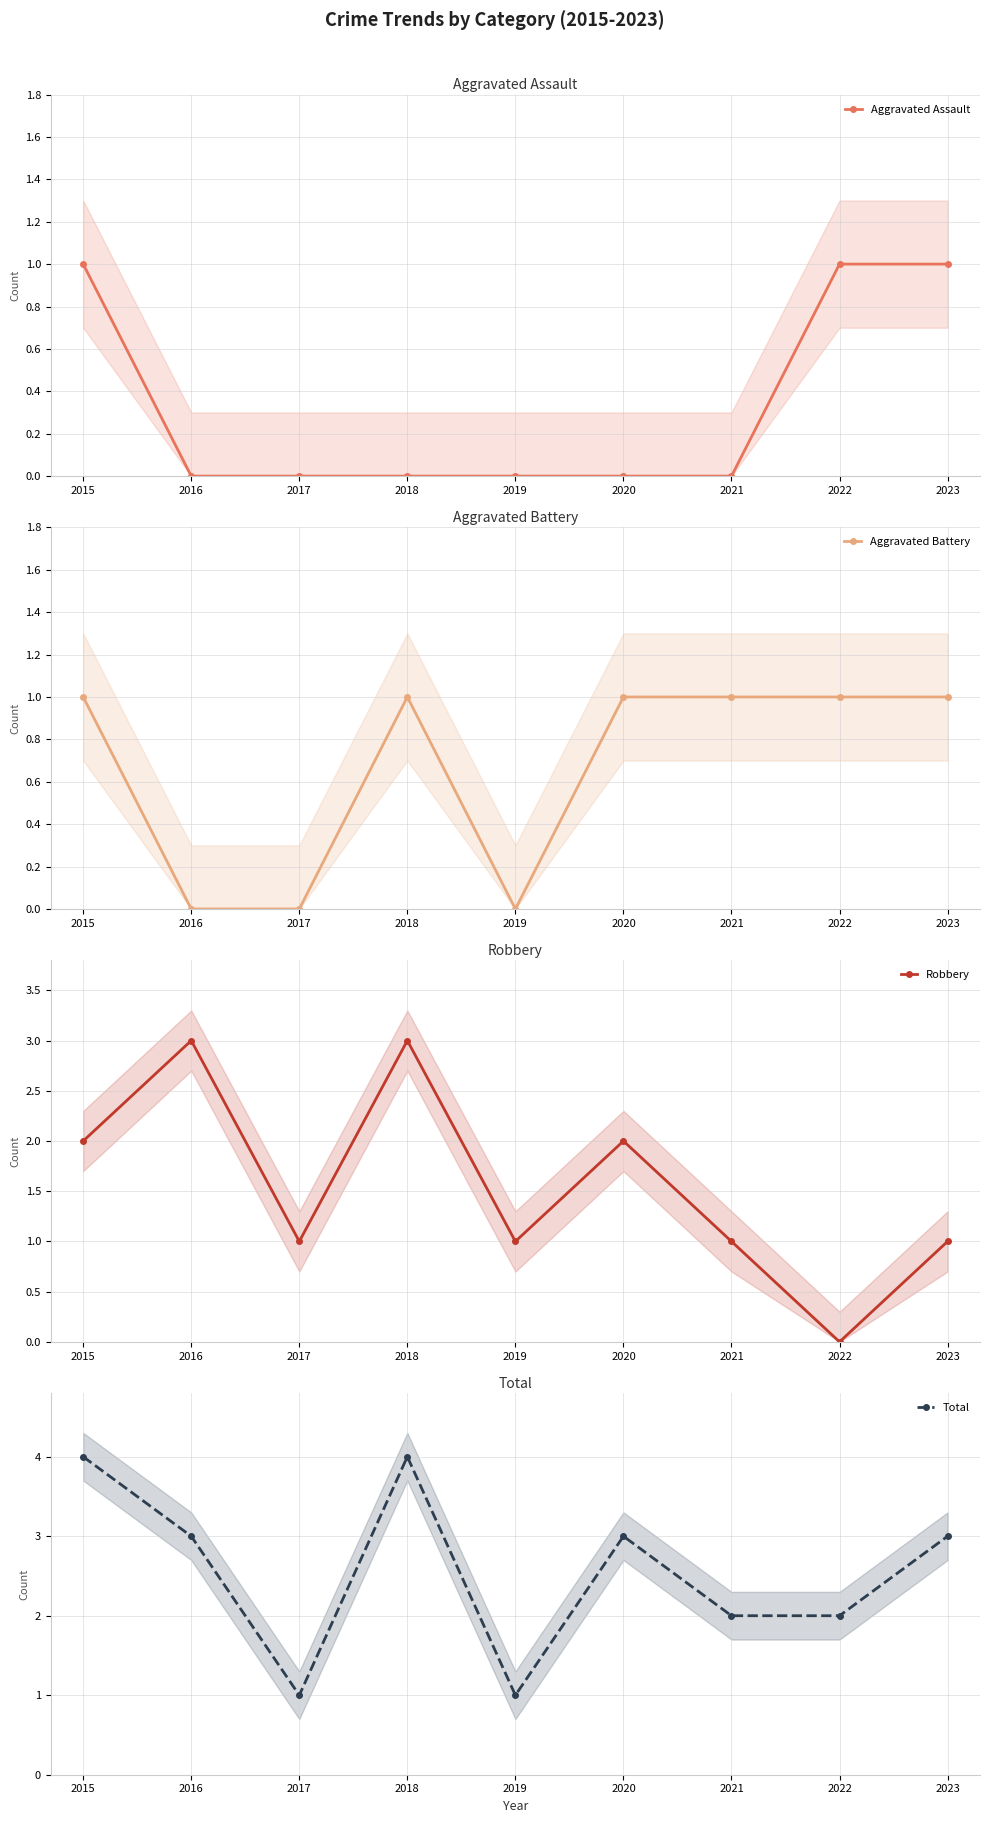

True or false: Aggravated Assault and Aggravated Battery intersect in this chart.

False